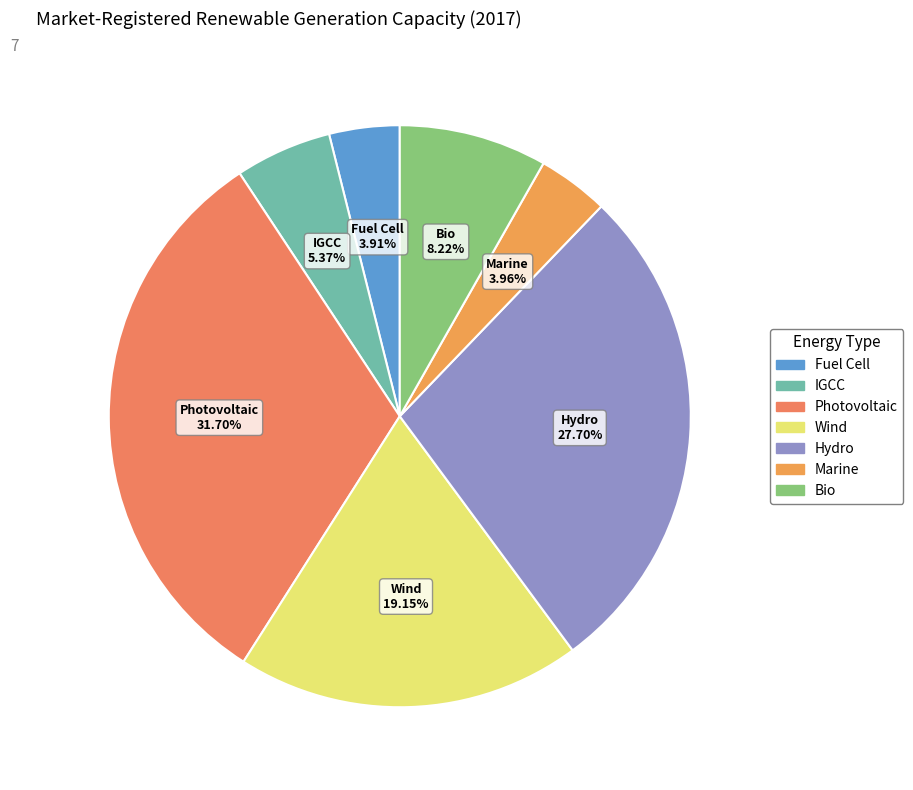

Which slice is the largest?

Photovoltaic